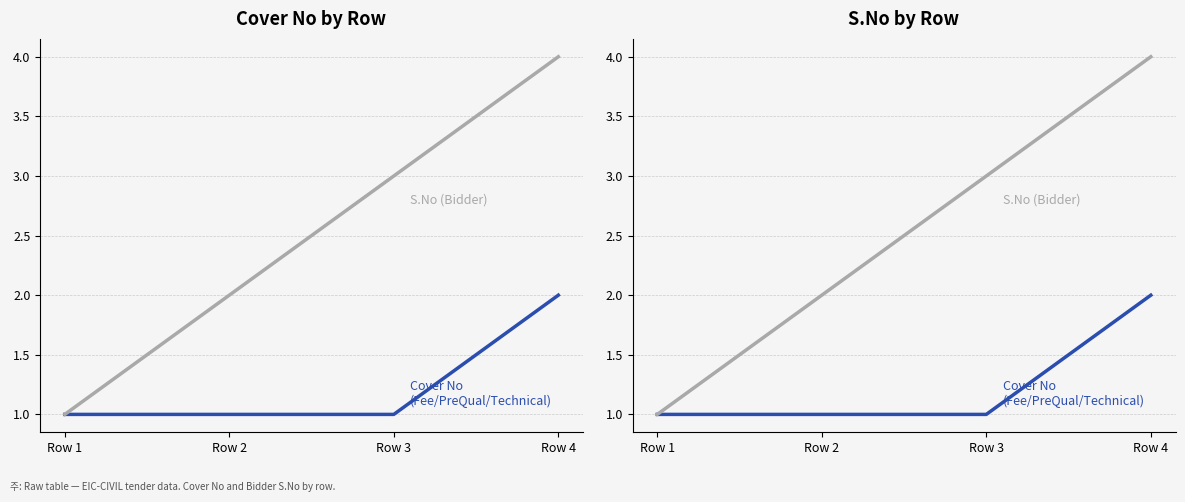

True or false: S.No (Bidder) and Cover No (Fee/PreQual/Technical) intersect in this chart.

False